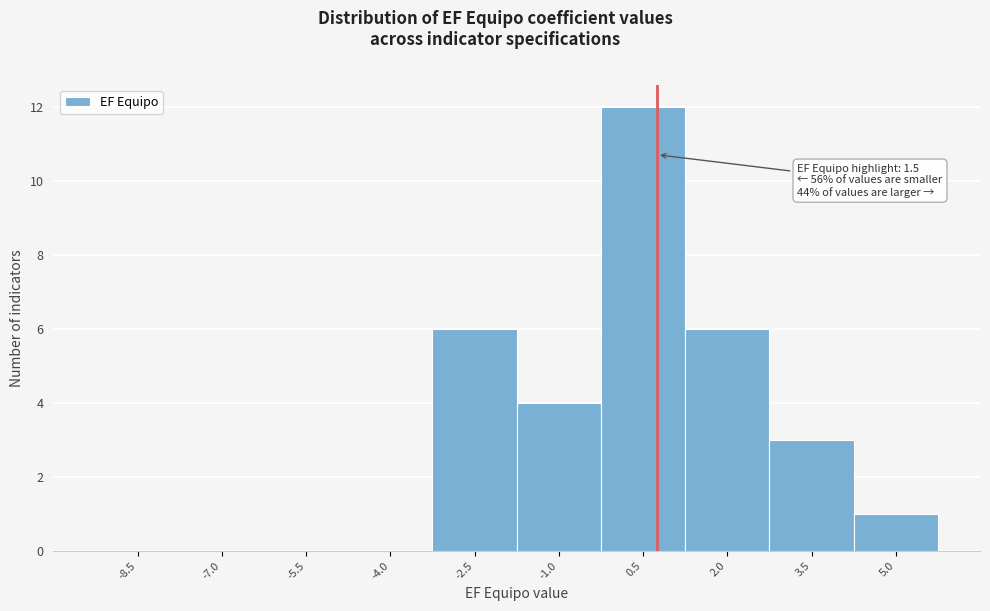

Reading left to right, transcribe all the data shown in this chart.

-8.5=0	-7.0=0	-5.5=0	-4.0=0	-2.5=6	-1.0=4	0.5=12	2.0=6	3.5=3	5.0=1